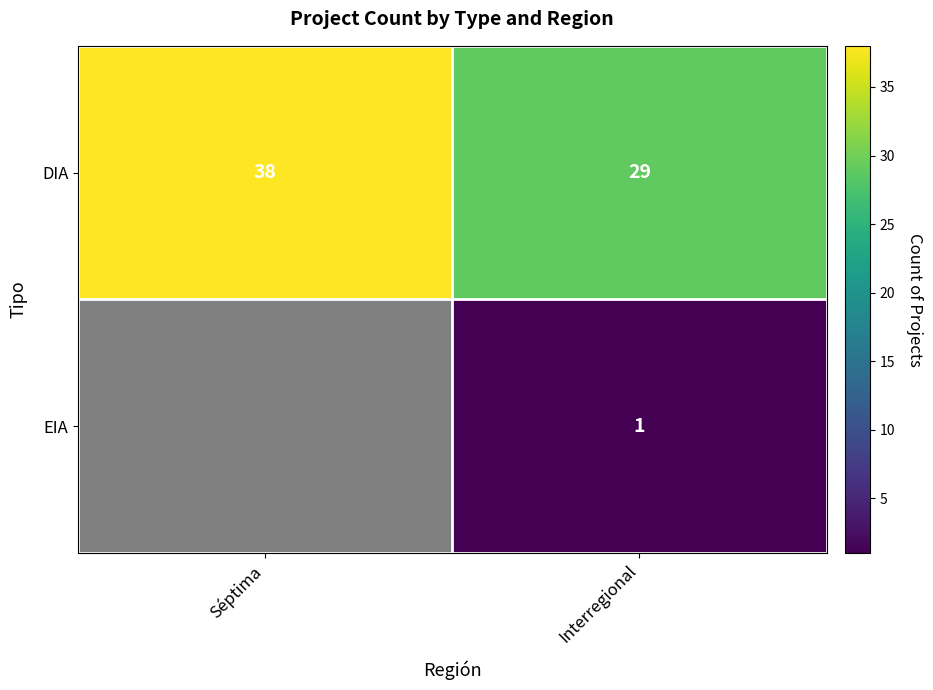

True or false: DIA has a value of 18 at Séptima.

False